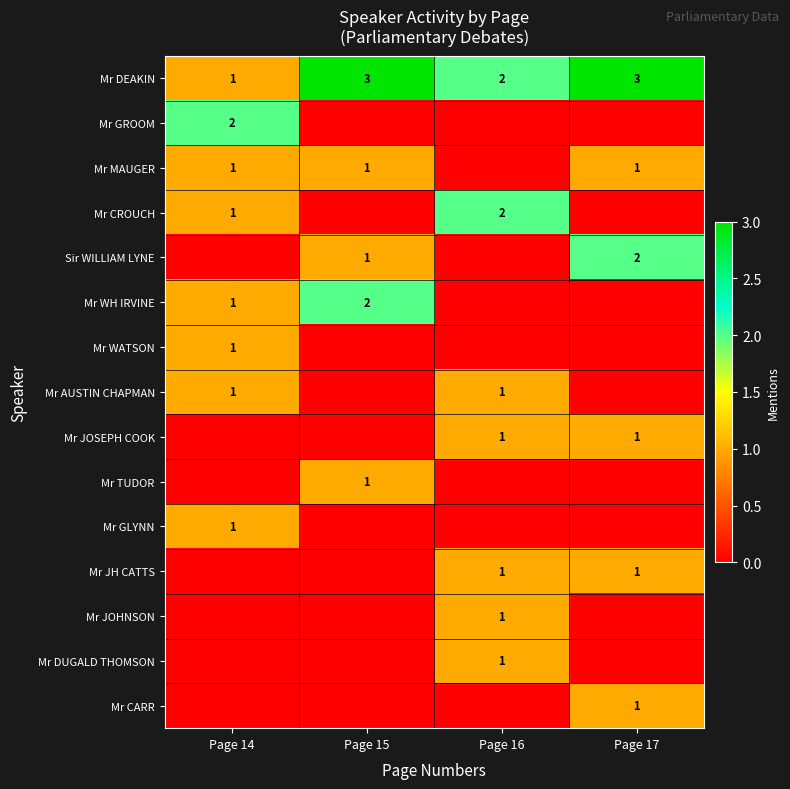

Count the Mr DEAKIN values in the range 2 to 3.

3